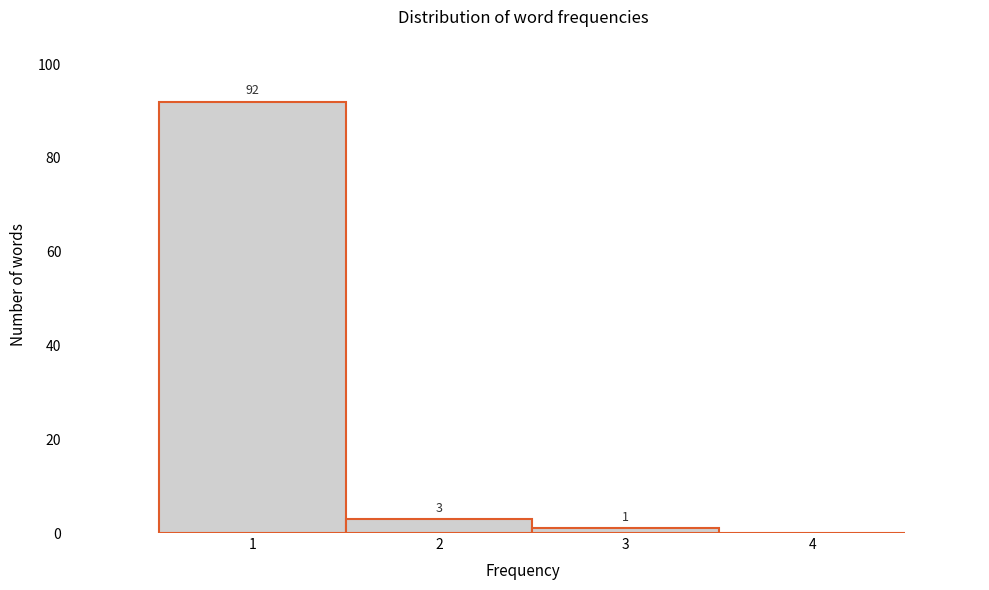

Which range on the x-axis has the tallest bar?

0.5 to 1.5